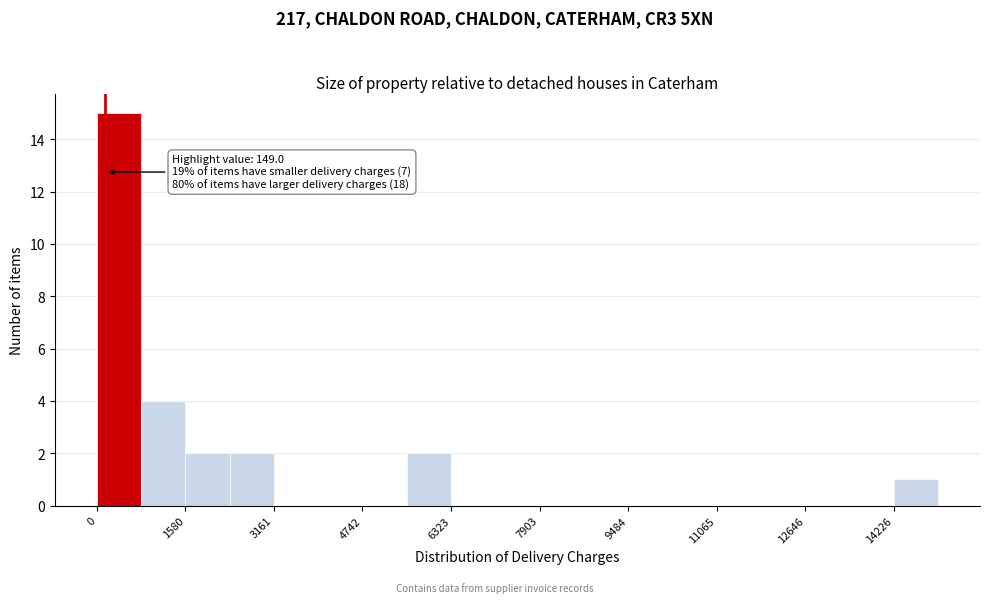

Around what value on the x-axis is the tallest bar? Give the approximate position of its centre, as read against the axis.

400